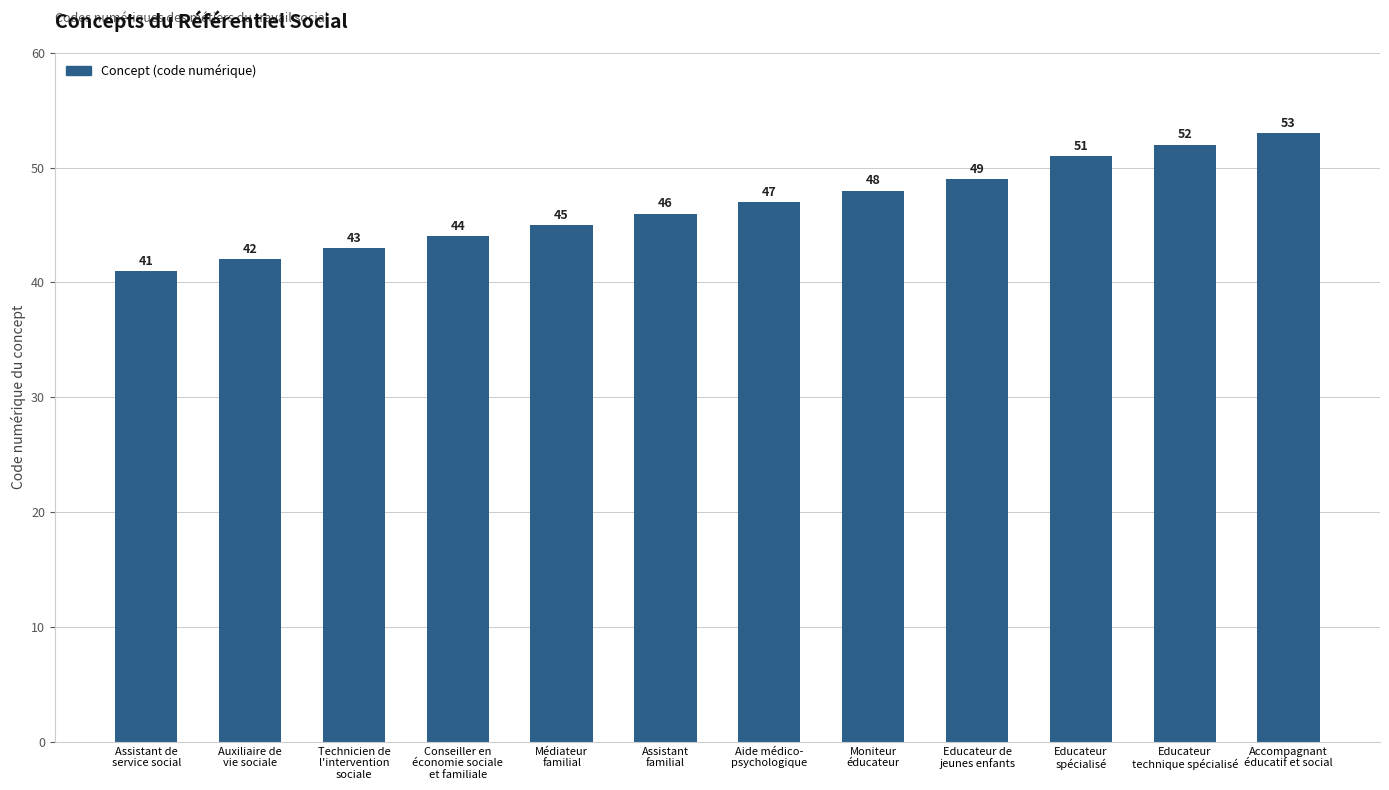

Which has a higher value, Educateur de
jeunes enfants or Assistant
familial?

Educateur de
jeunes enfants